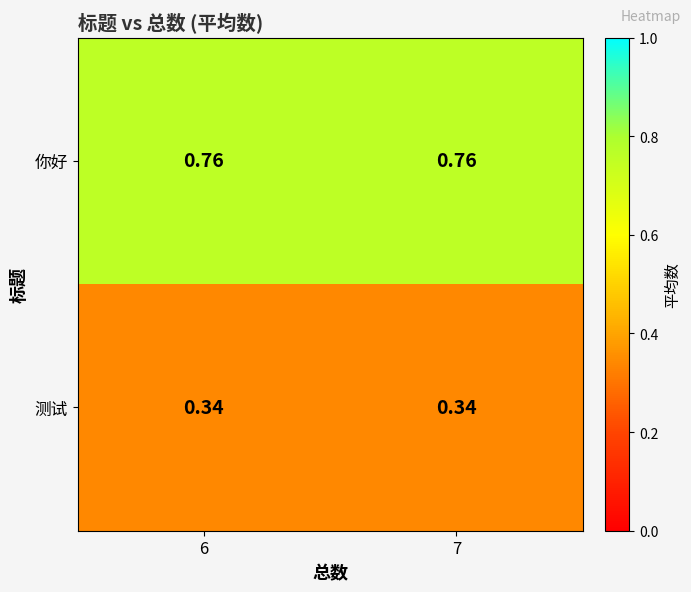

List the series in order of their overall mean, lowest first.

测试, 你好